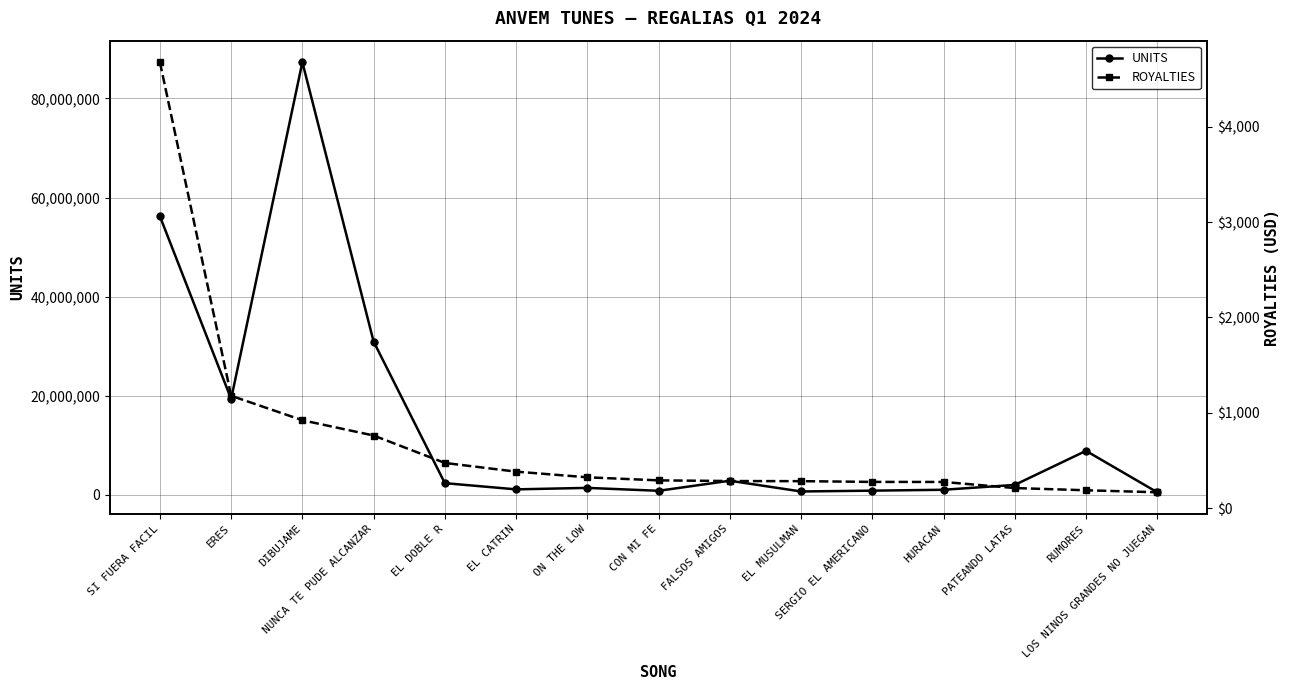

What is the greatest value displayed?

87321721.0